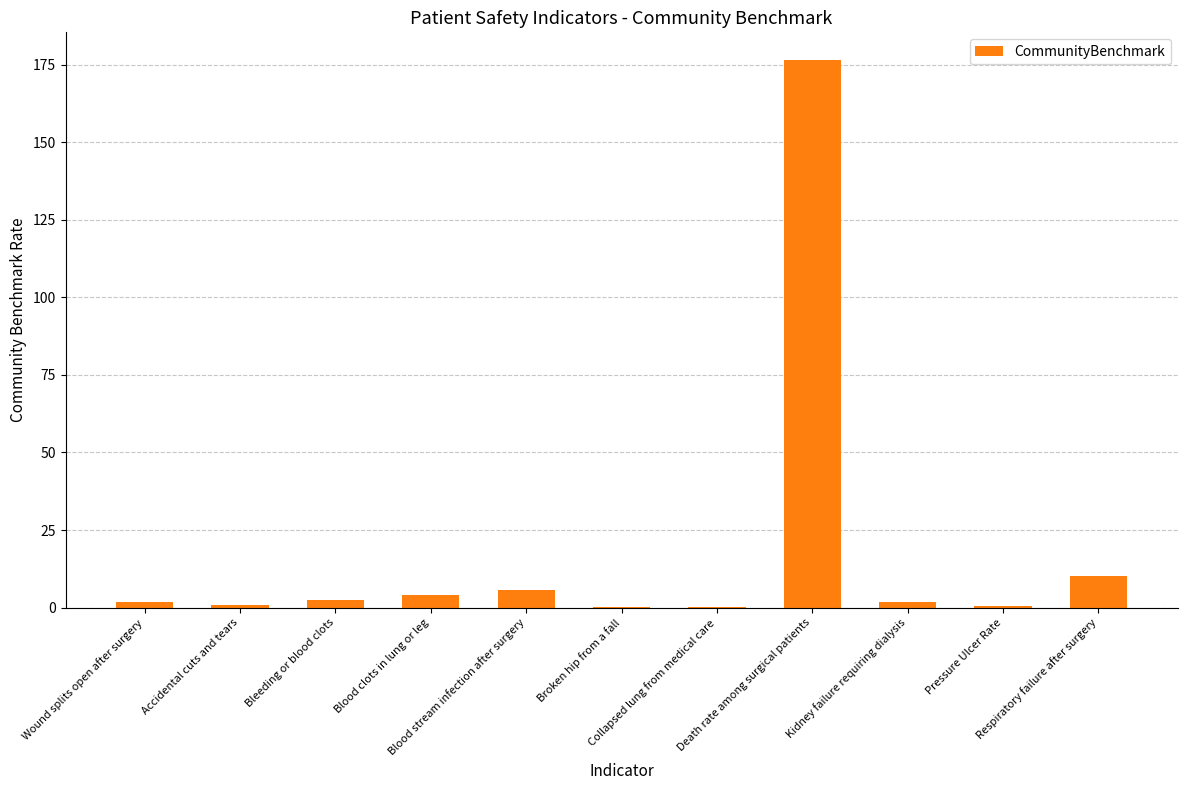

The chart shows a value of 17.3 at Respiratory failure after surgery. True or false?

False